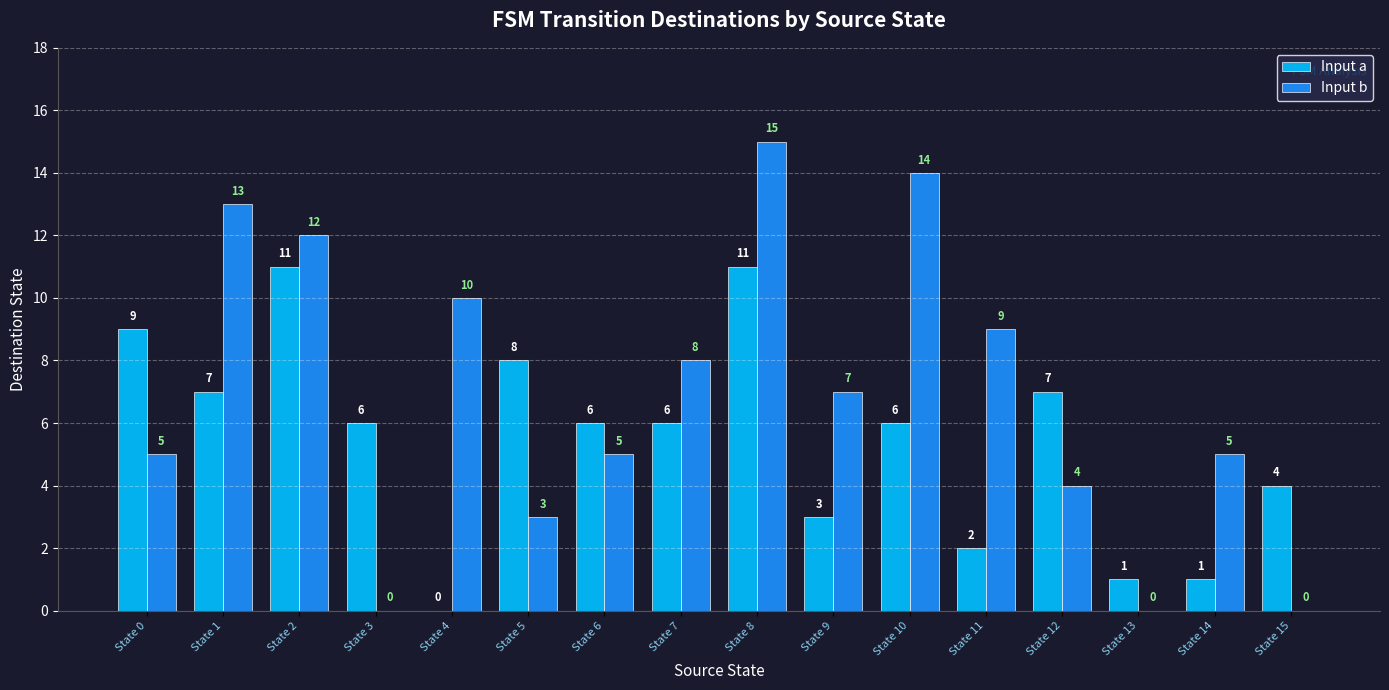

Which series has the largest total across all categories?

Input b